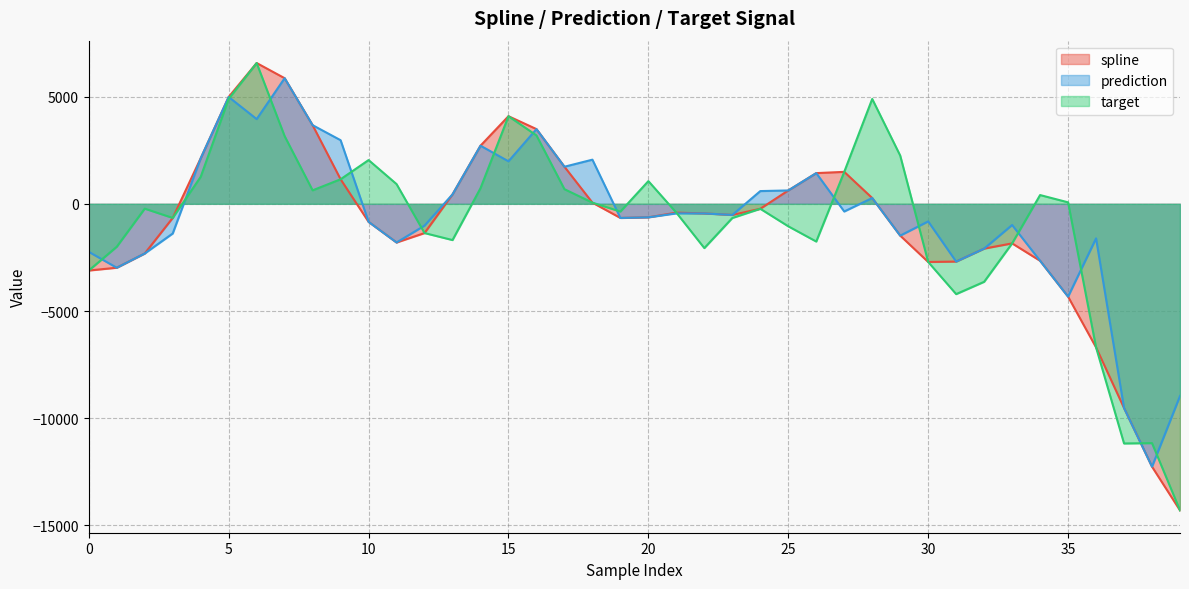

What is the maximum value for spline?

6564.7